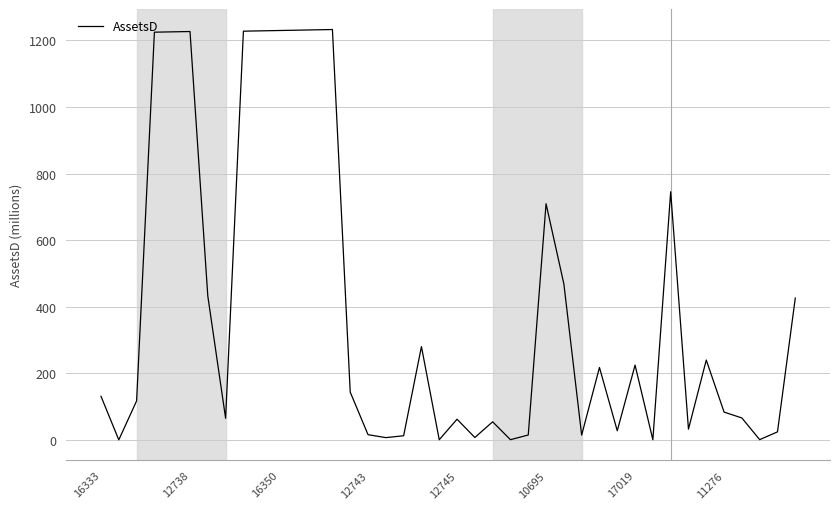

What is the difference between the maximum and minimum values?

1233.0